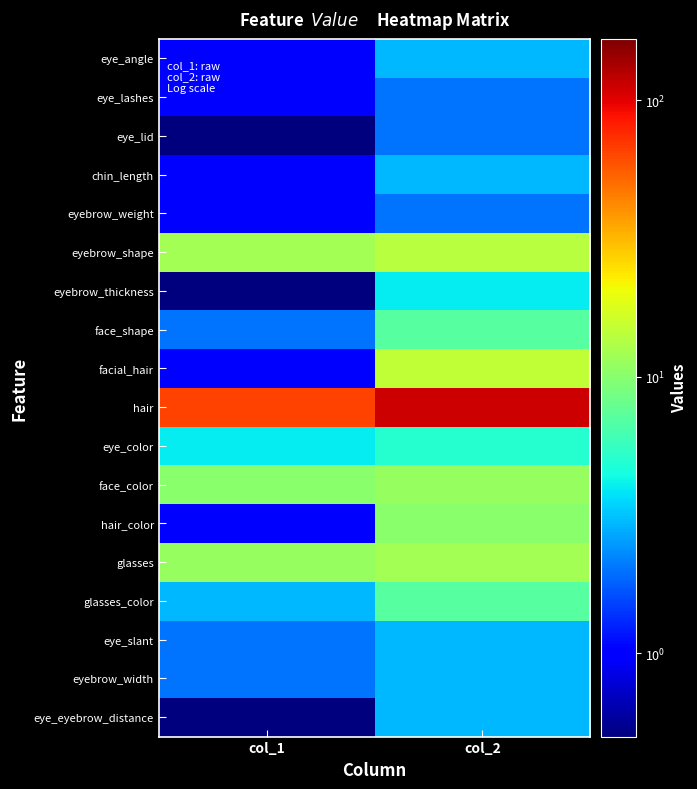

What is the total value across all series at col_1?

117.3